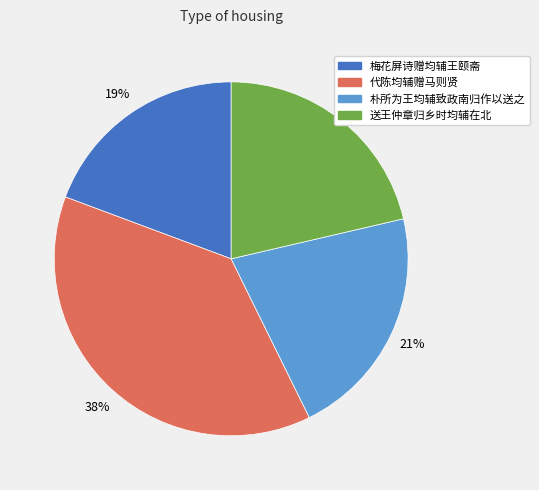

Which category has the smallest portion of the pie?

梅花屏诗赠均辅王颐斋